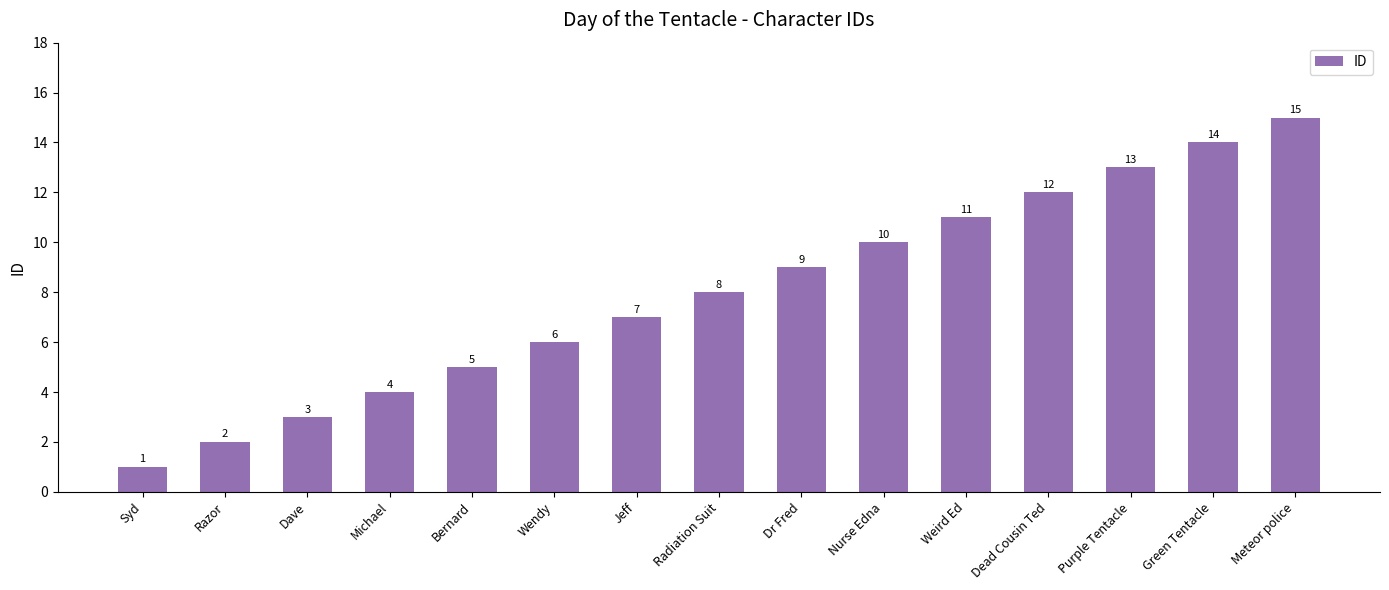

Reading left to right, list all the values displayed in this chart.

1	2	3	4	5	6	7	8	9	10	11	12	13	14	15